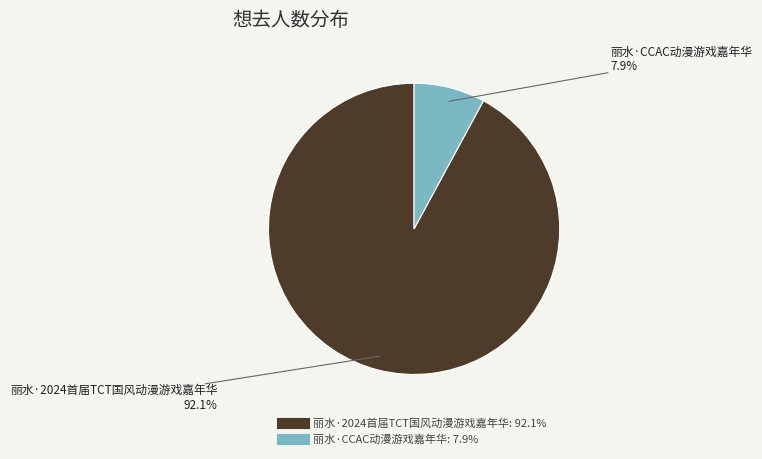

How many segments does this pie chart have?

2